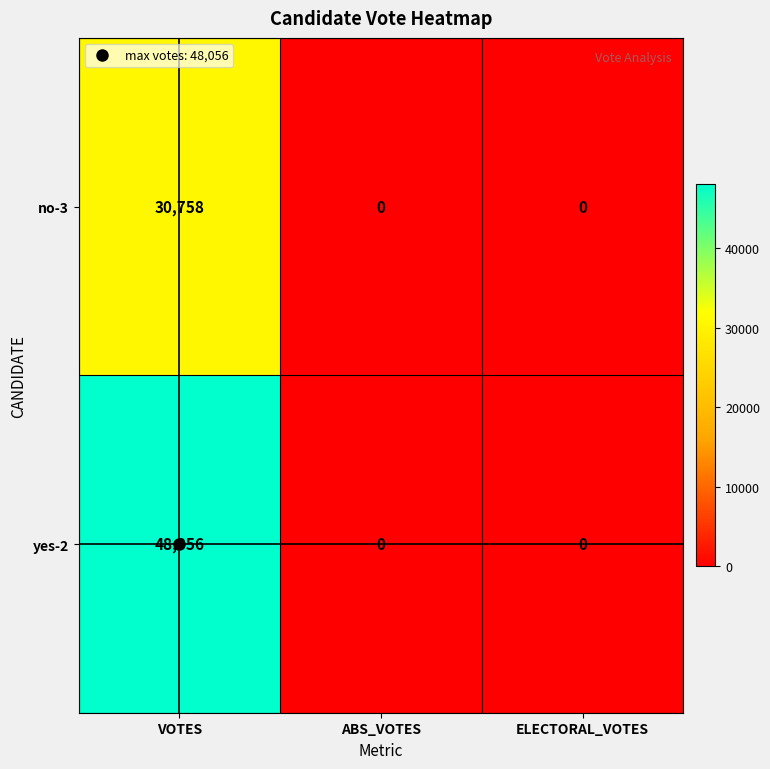

The value of no-3 at ABS_VOTES is 0. True or false?

True